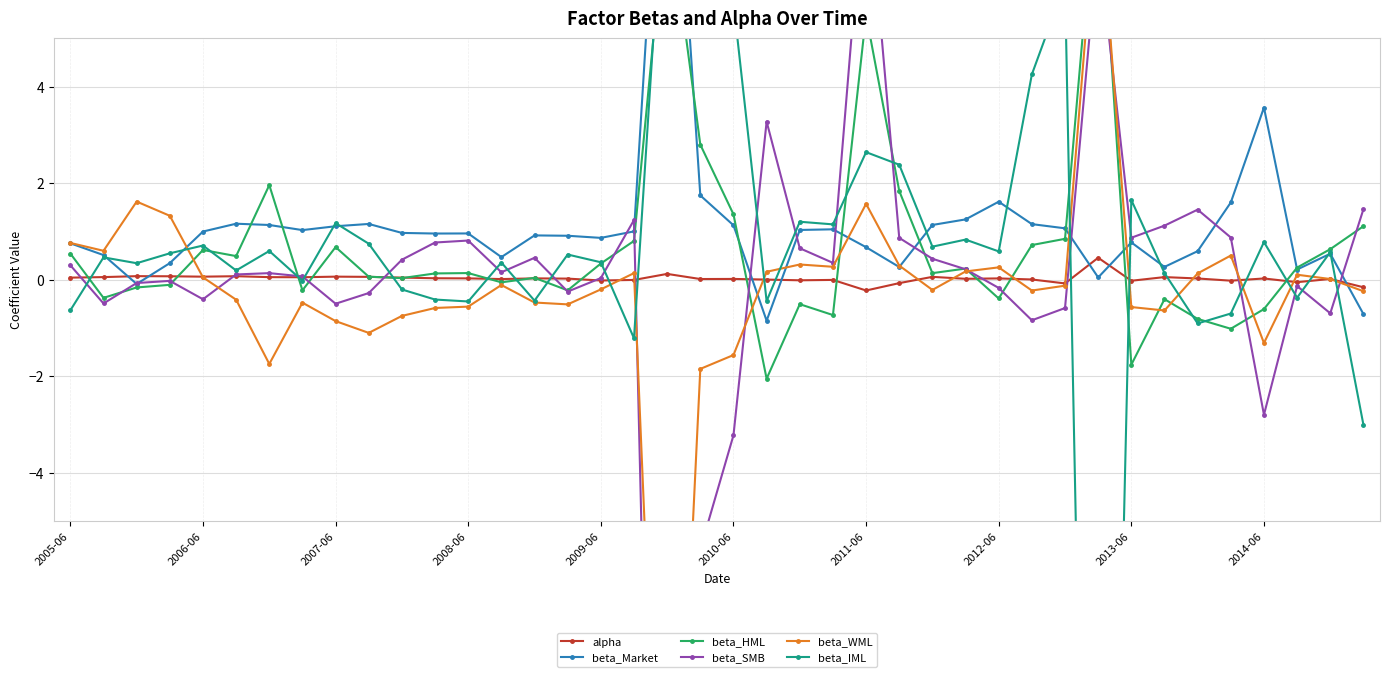

What is the value of the beta_Market point at the 12th from the left?

1.0